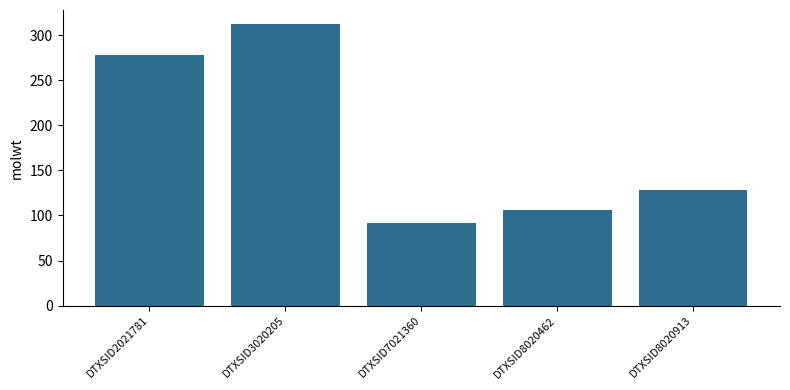

Reading left to right, what are all the values shown in this chart?

DTXSID2021781=278.4	DTXSID3020205=312.4	DTXSID7021360=92.1	DTXSID8020462=106.1	DTXSID8020913=128.2